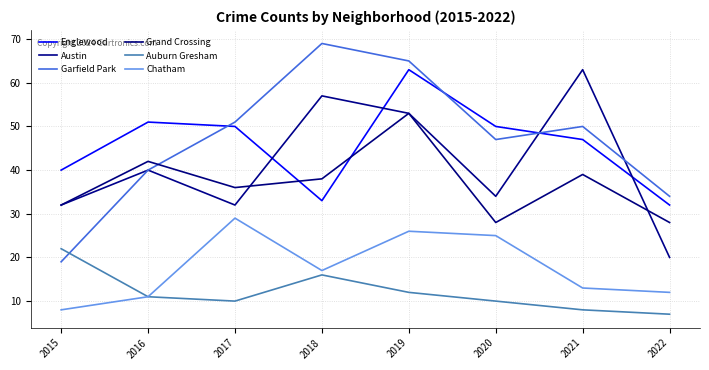

The Chatham series shows 4 at 2022. True or false?

False